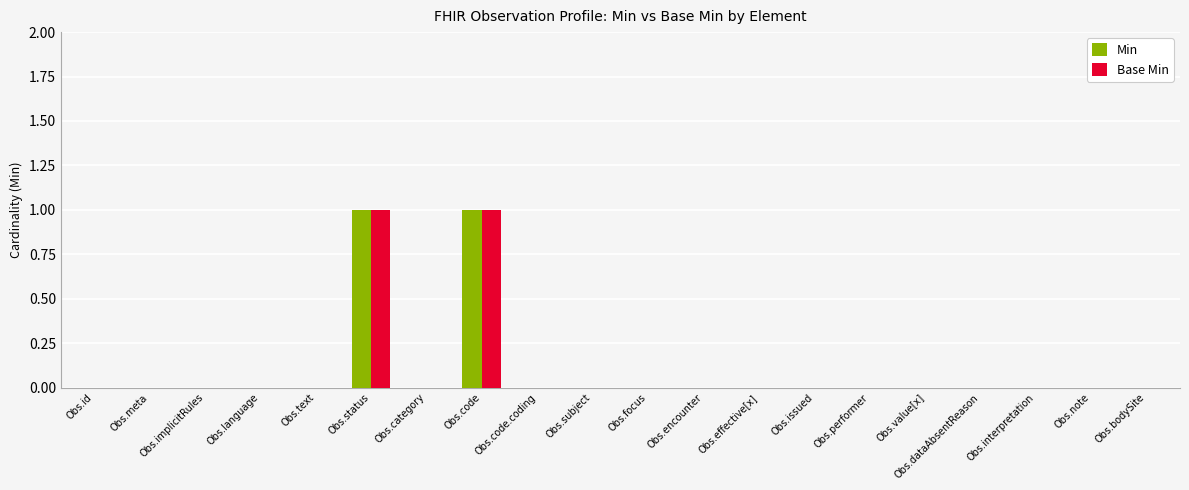

Count the number of categories in the chart.

20